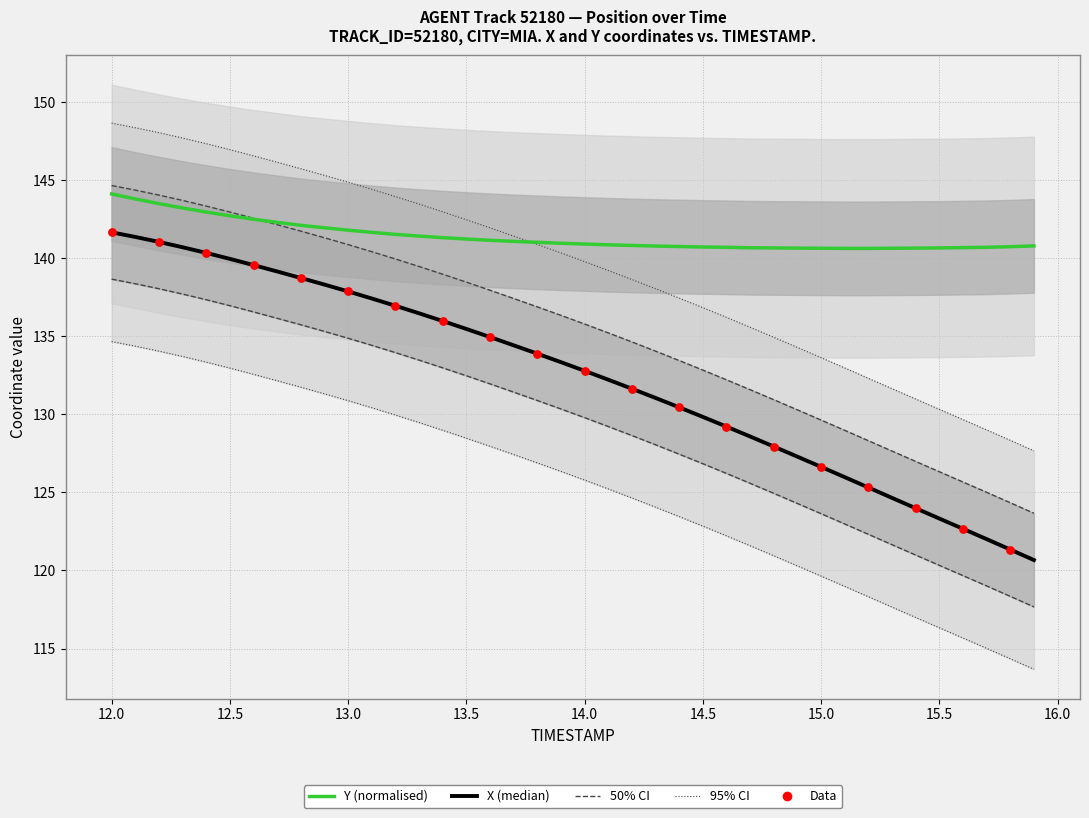

Which series contains the lowest Y value?

X